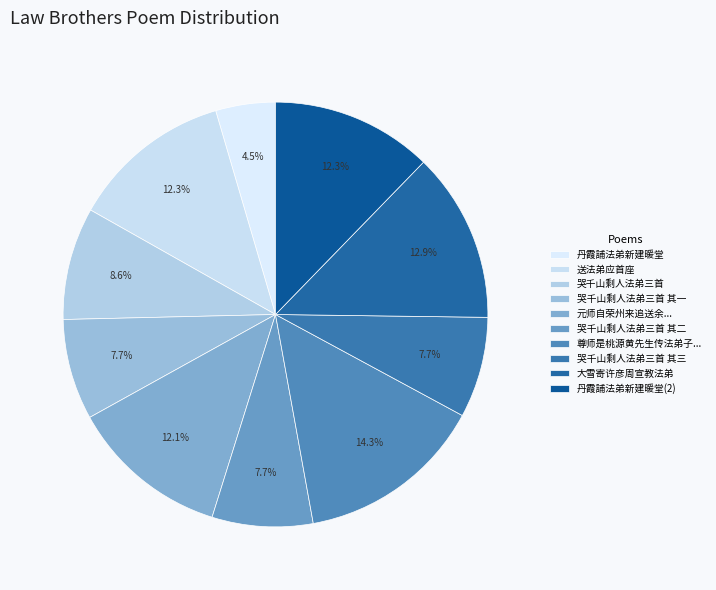

Count the number of slices in the pie.

10